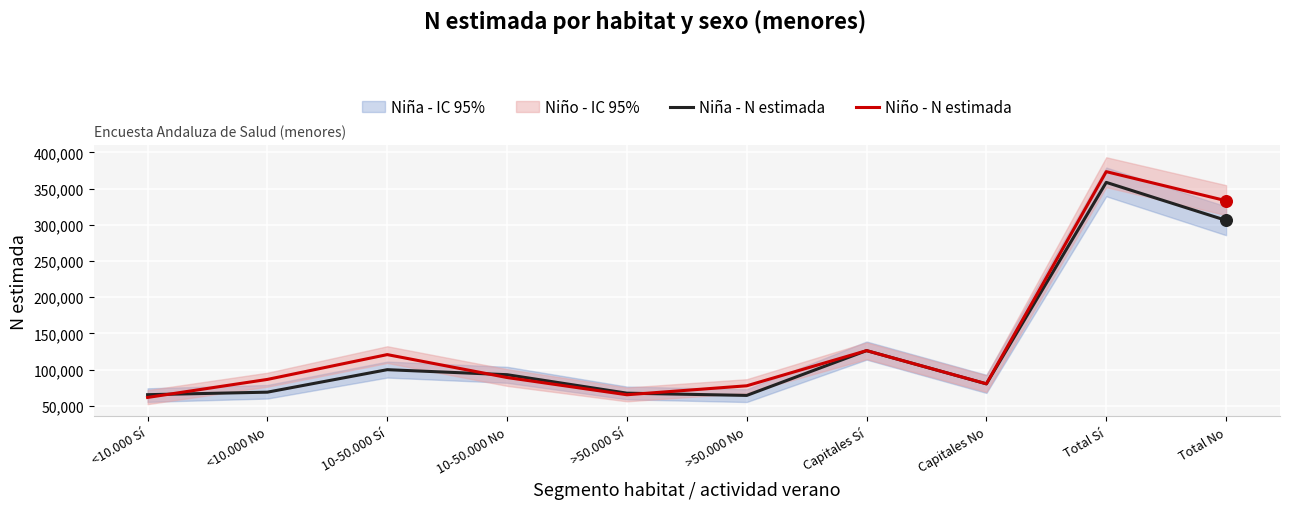

At which category is the sum across all series the highest?

Total Sí